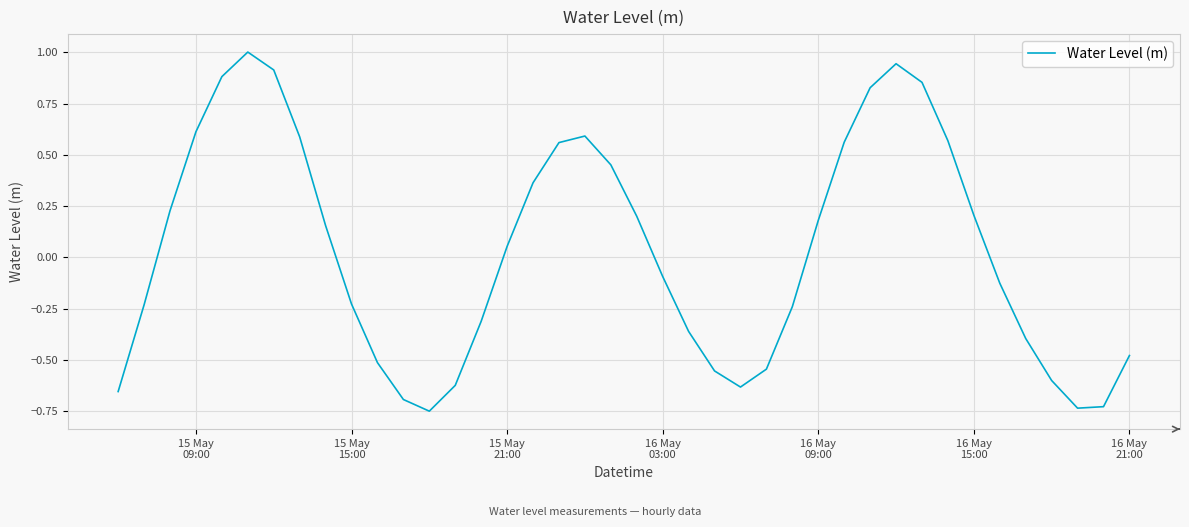

What is the greatest value displayed?

1.0